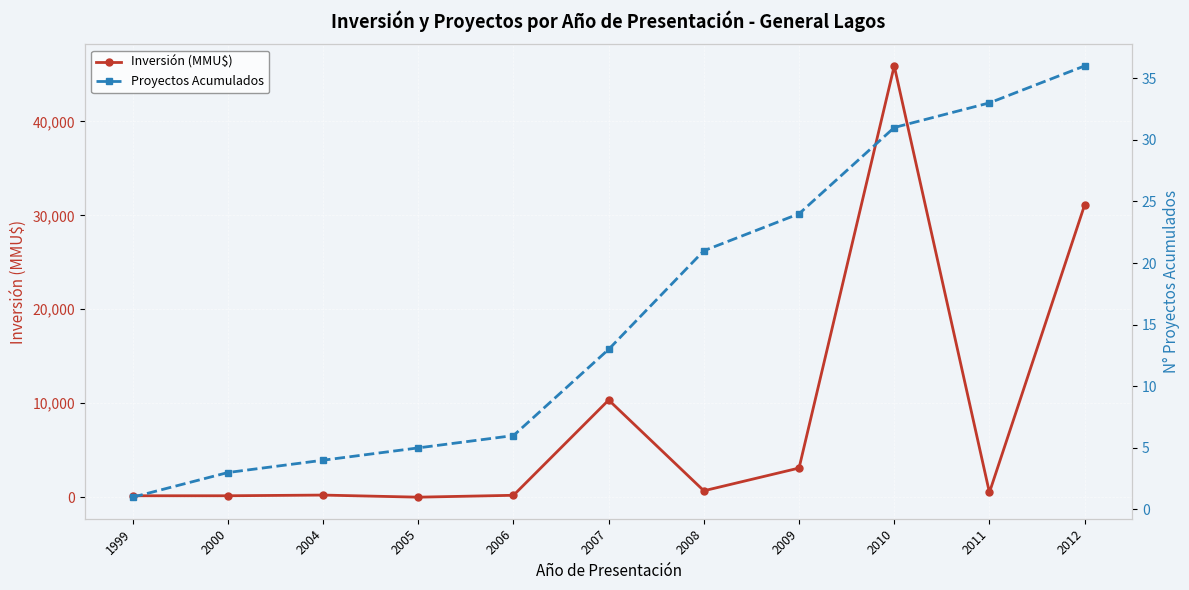

True or false: Proyectos Acumulados has more than 1 points higher than both neighbors.

False